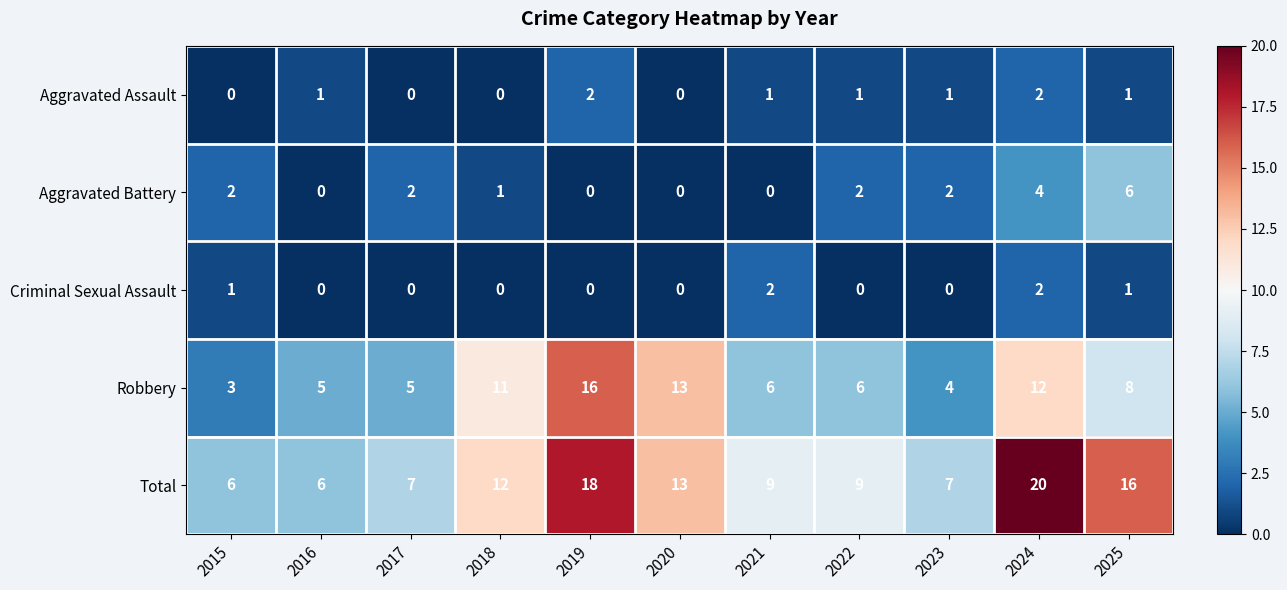

At which category is the sum across all series the highest?

2024